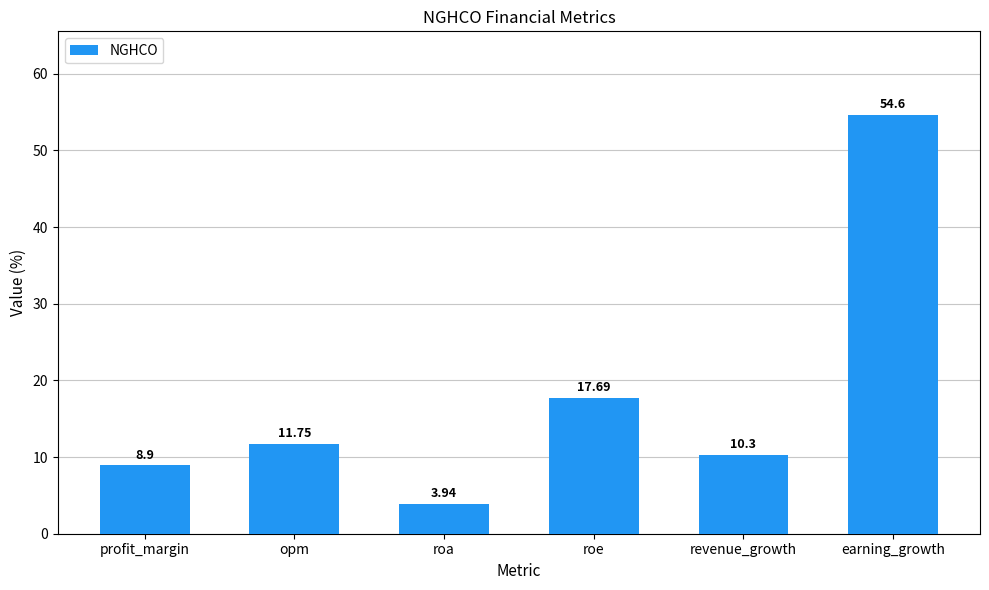

What is the ratio of the value at opm to the value at roe?

0.7